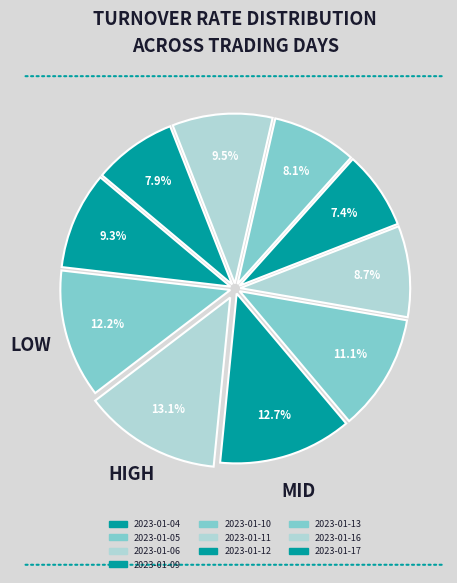

Does 2023-01-11 account for over 50% of the chart?

No